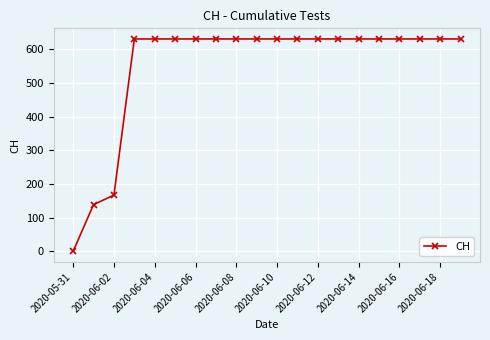

What is the value of the 18th point from the left?

631